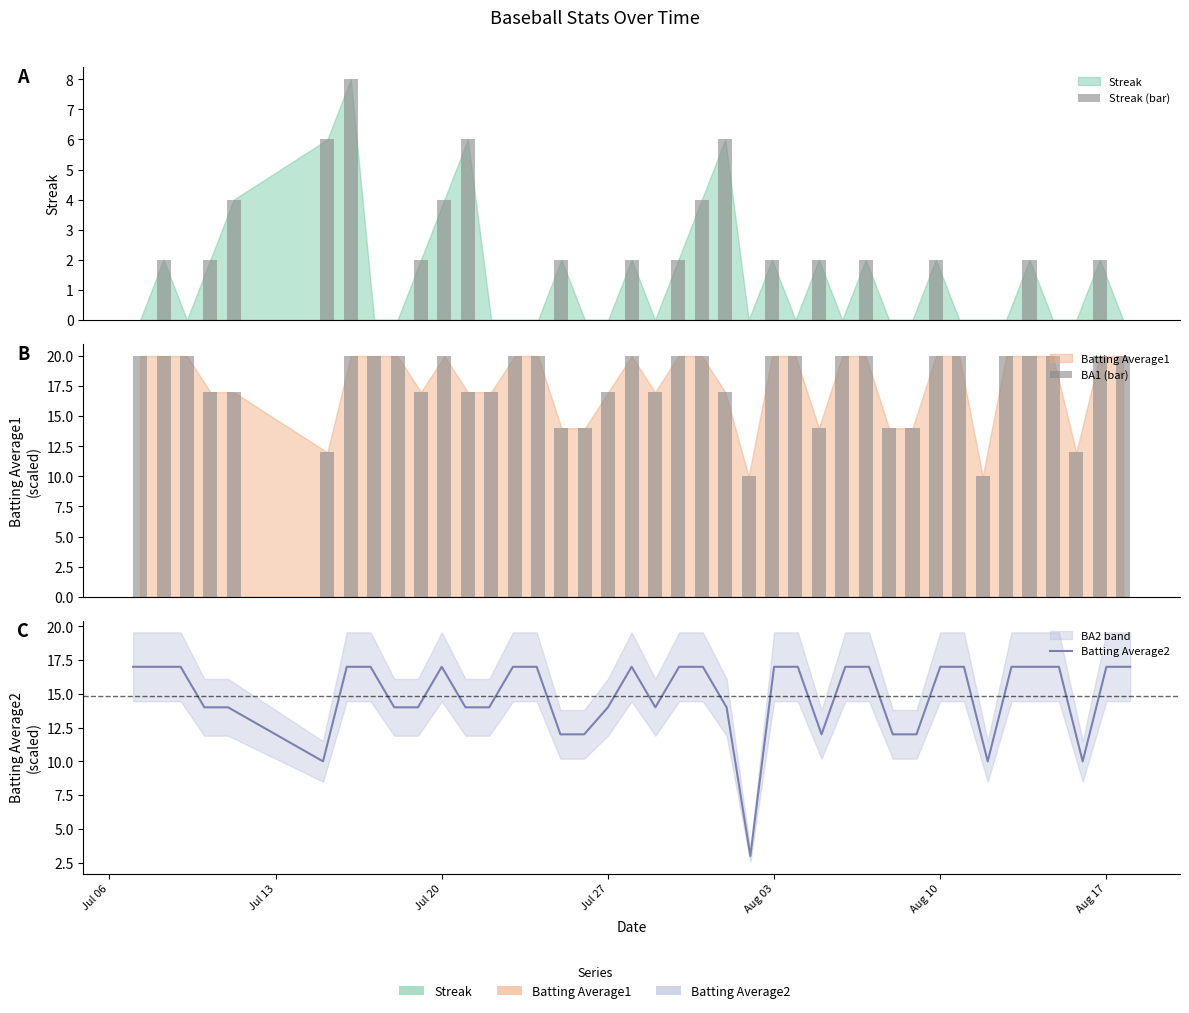

The value of BA1 (bar) at 30 is 4.4. True or false?

False